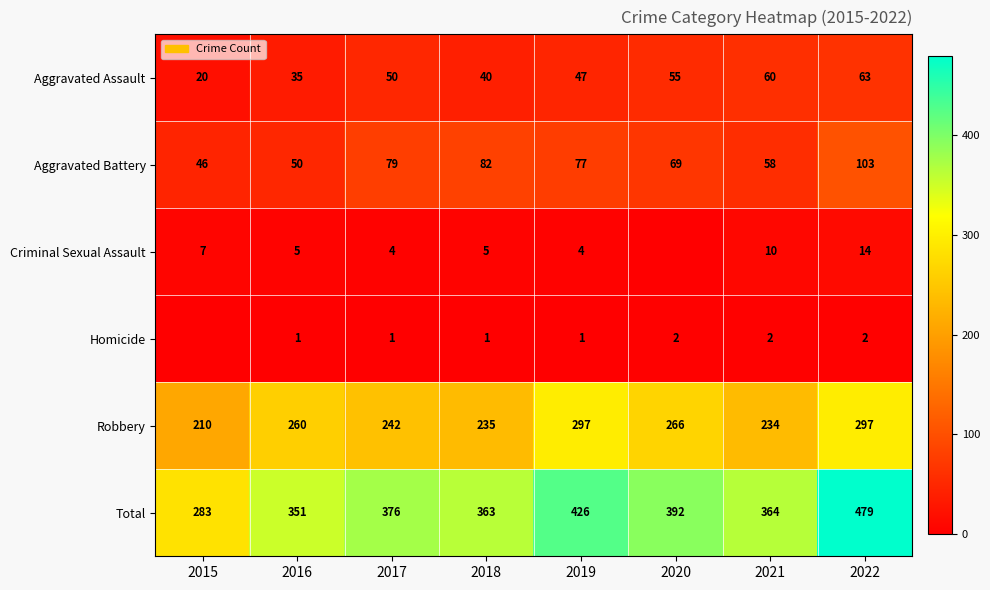

Which label corresponds to the largest value in the chart?

2022